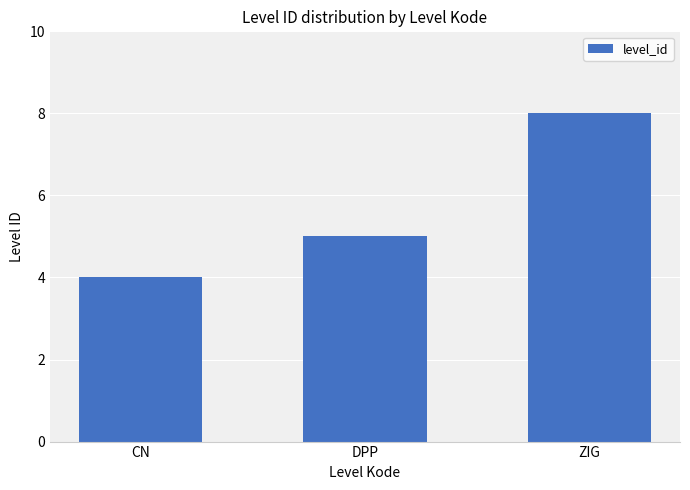

What is the sum of all values?

17